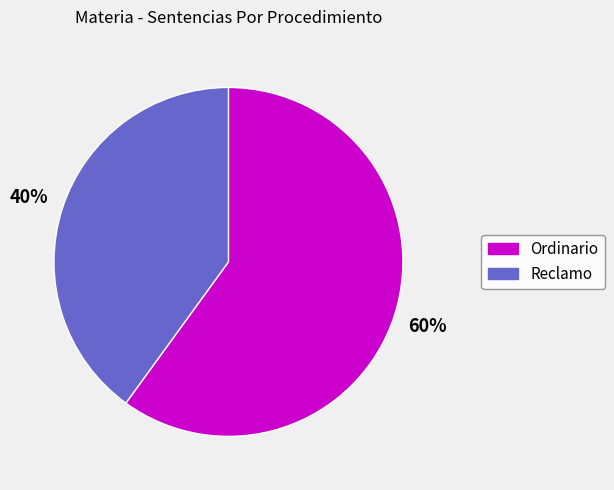

What is the majority slice?

Ordinario